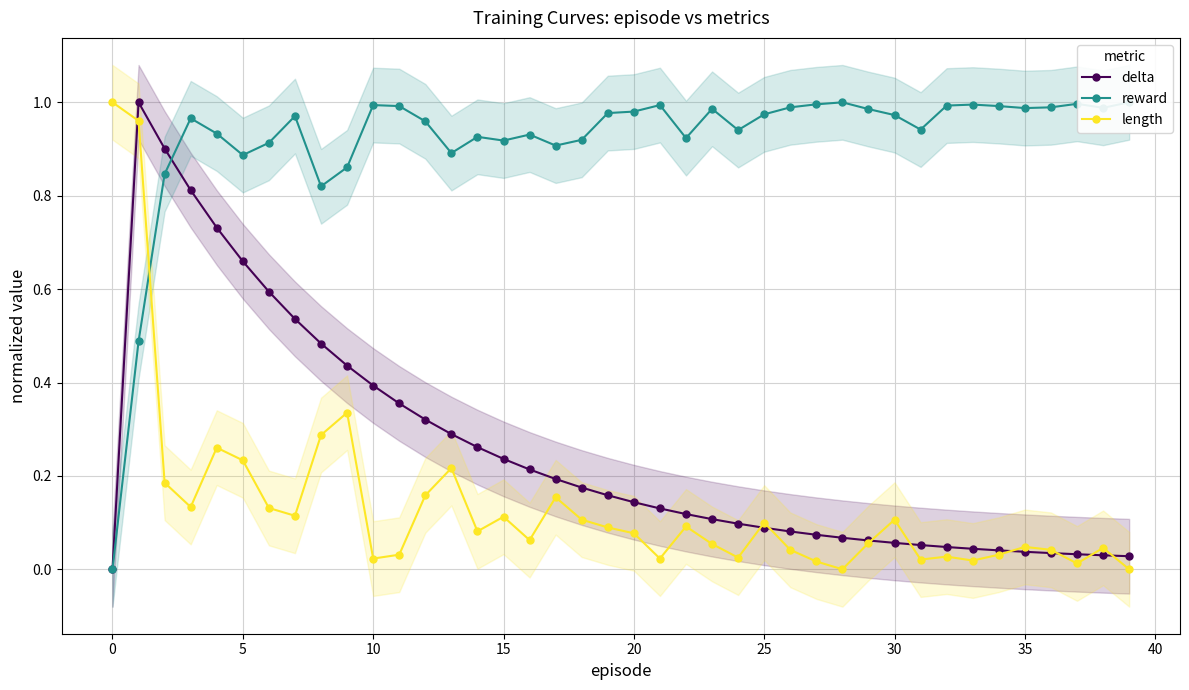

Is it true that length equals 0.0 at 24?

True